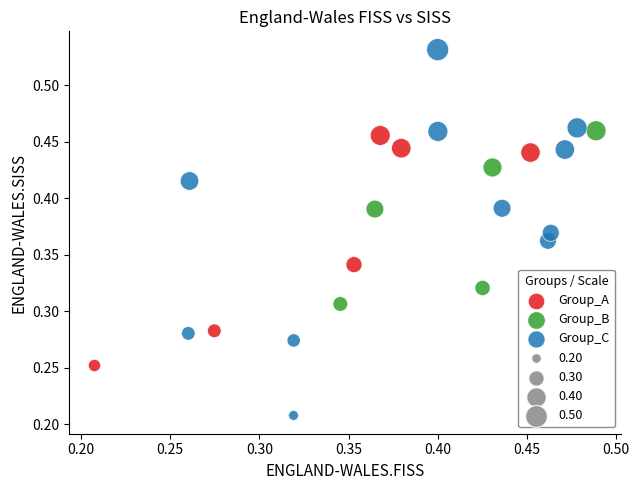

Which series contains the lowest Y value?

Group_C